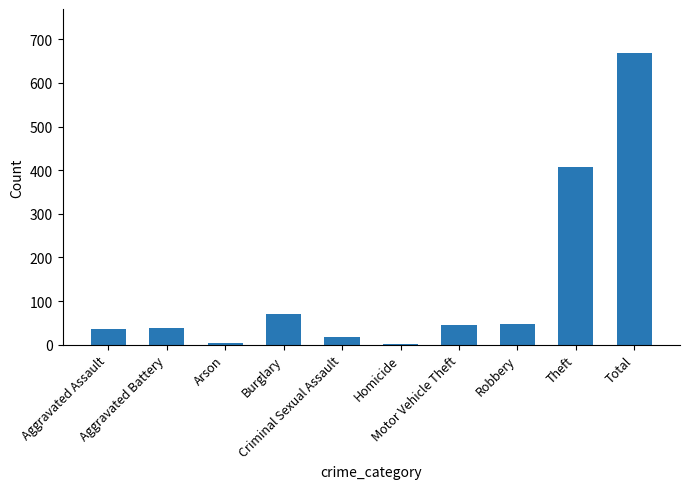

What is the greatest value displayed?

669